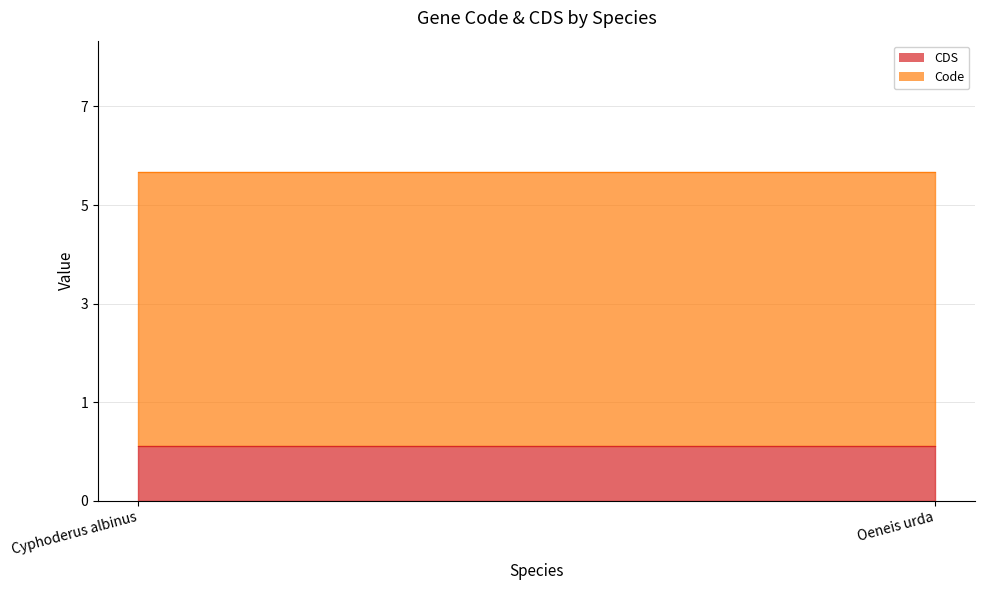

Reading right to left, extract all data points from this chart.

CDS: 1	1
Code: 5	5